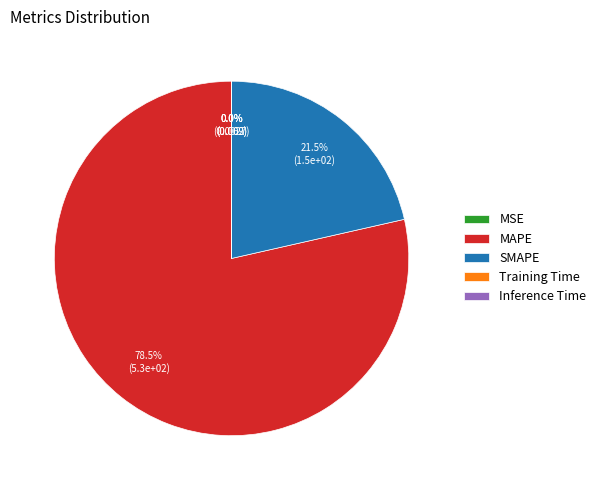

What portion of the pie excludes MAPE?

21.5%